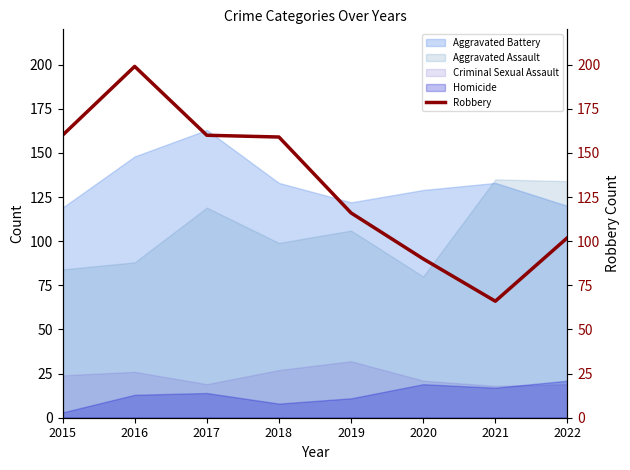

The chart shows a value of 159 at 2018. True or false?

True